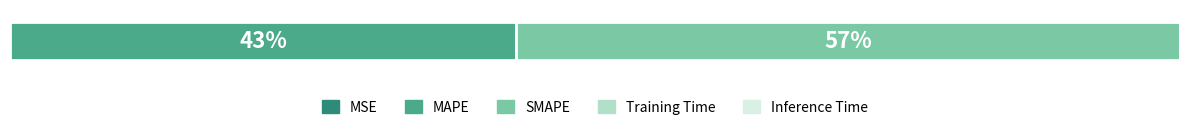

Are the bars horizontal?

Yes